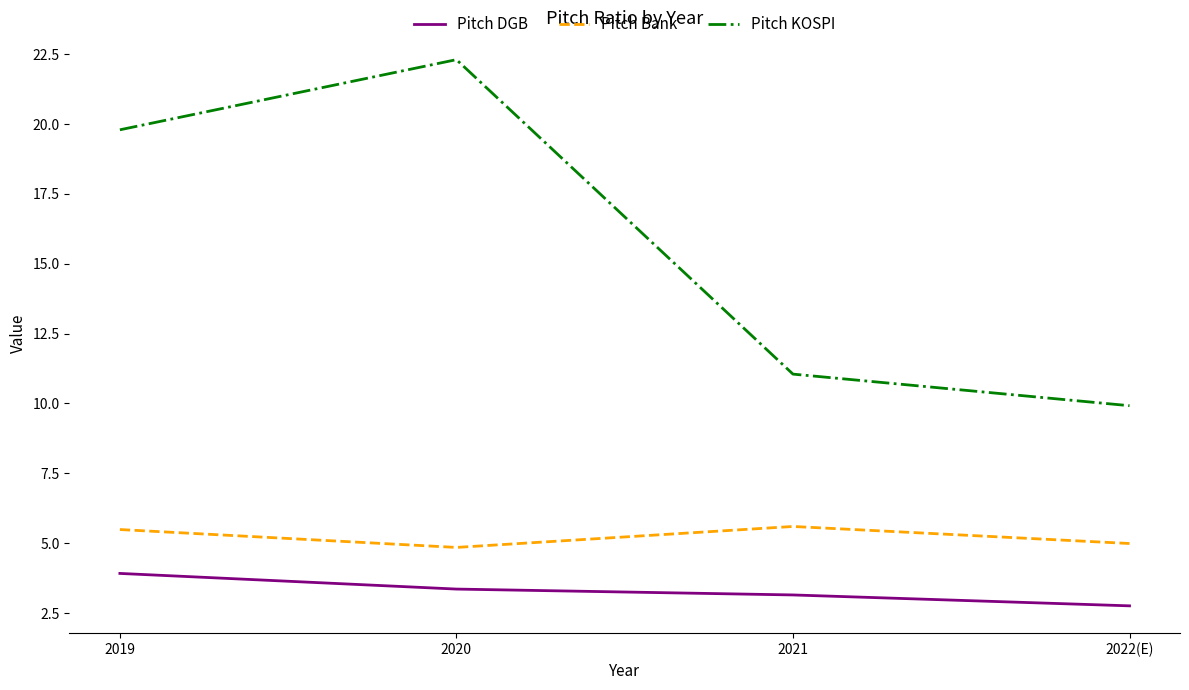

List the series in order of their overall mean, lowest first.

Pitch DGB, Pitch Bank, Pitch KOSPI